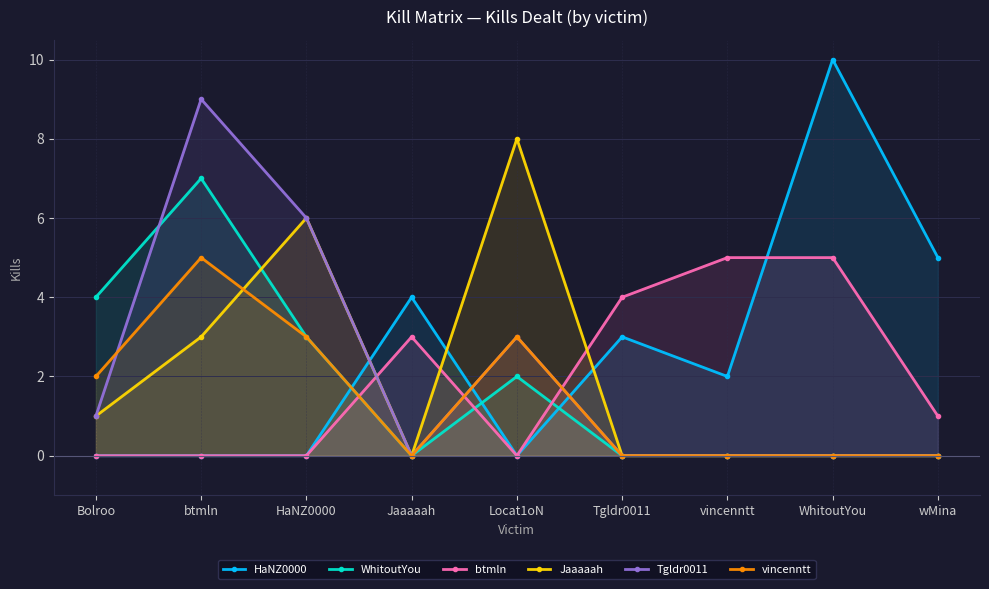

What is the difference between the maximum and minimum values in the Tgldr0011 series?

9